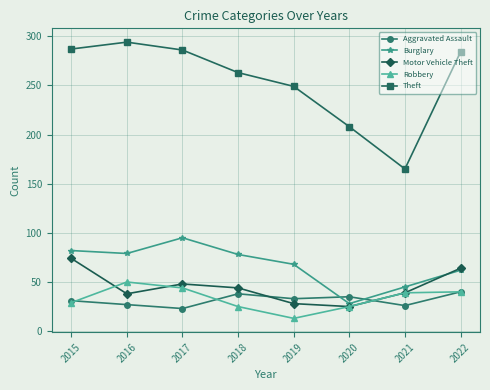

What is the spread (max minus min) of values at 2021?

139